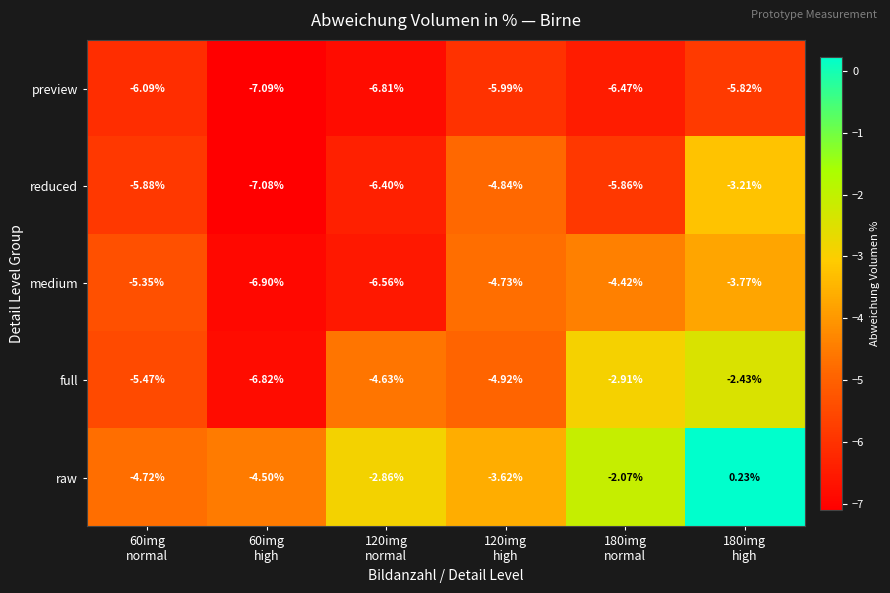

Which series has the largest total across all categories?

raw